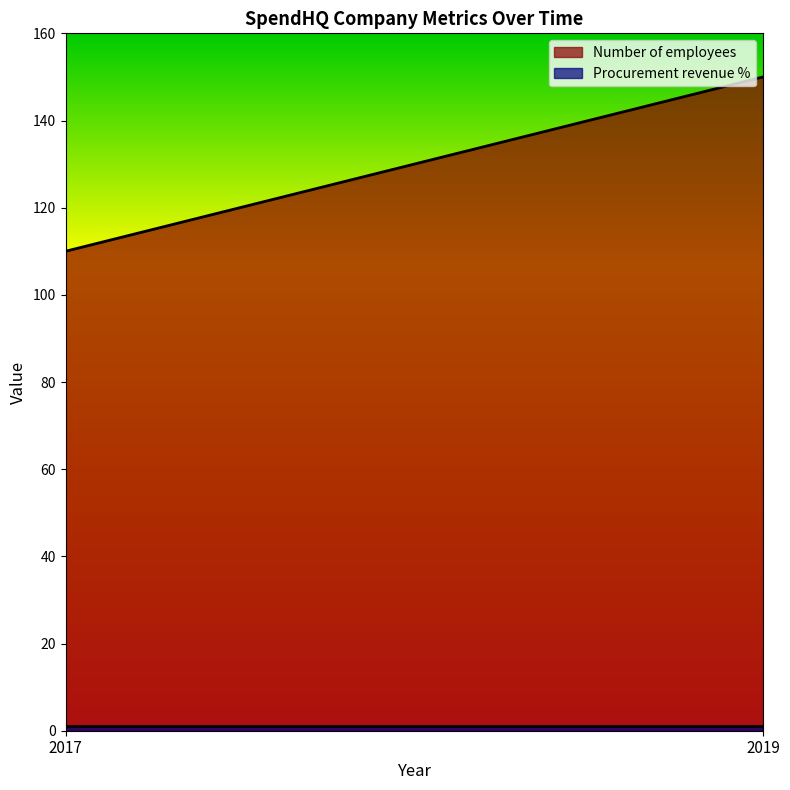

What are all the series names shown in the legend?

Number of employees, Procurement revenue %